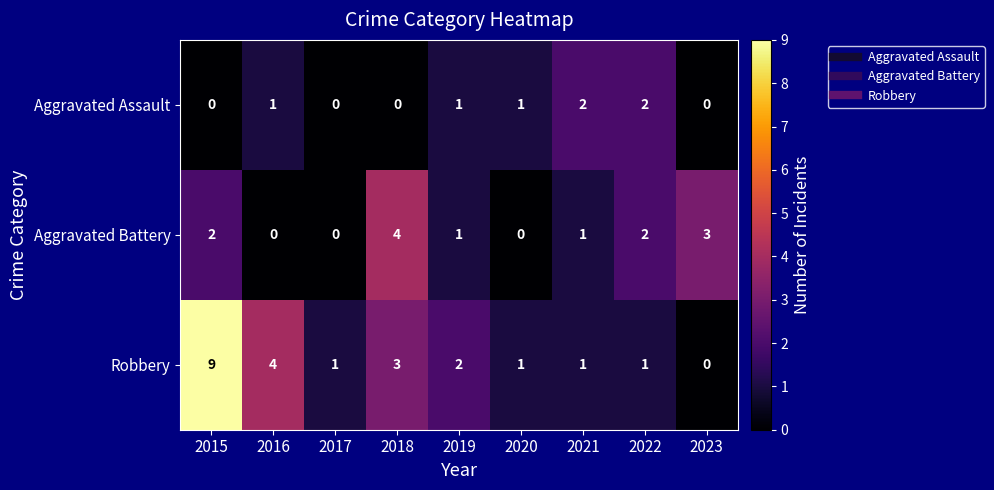

The value of Aggravated Battery at 2022 is 1. True or false?

False